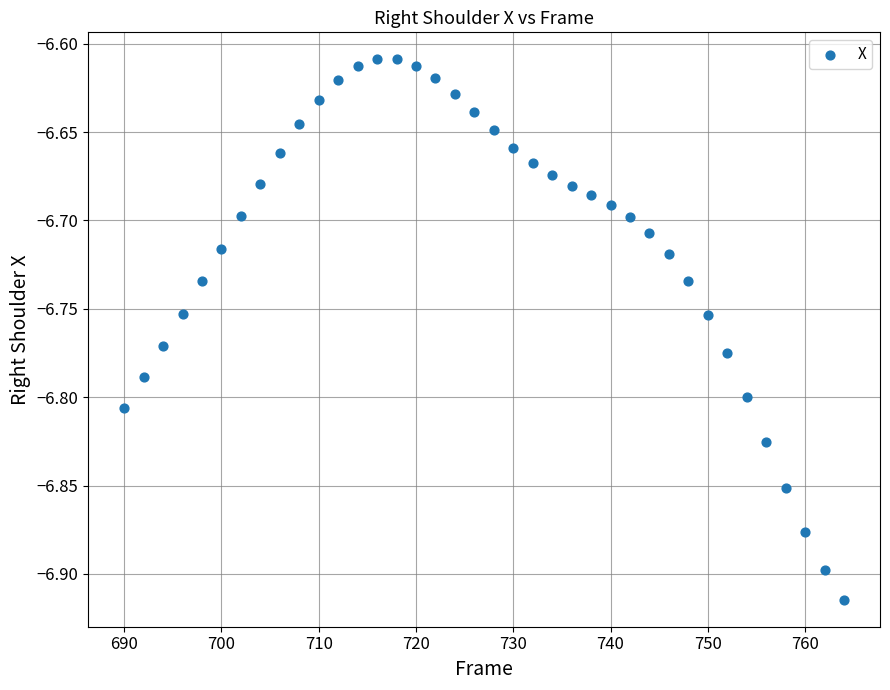

How many points are shown in the scatter plot?

38